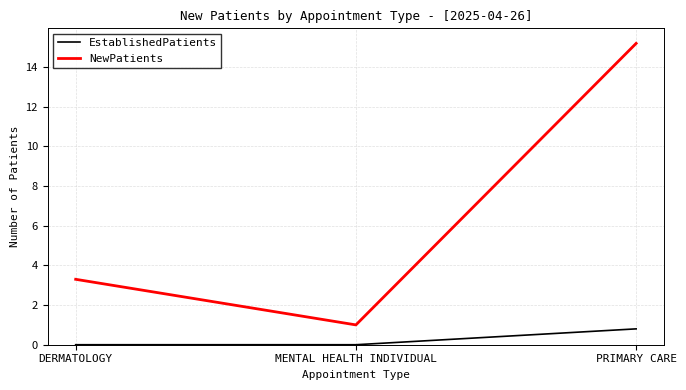

Which category has the highest value across all series?

PRIMARY CARE